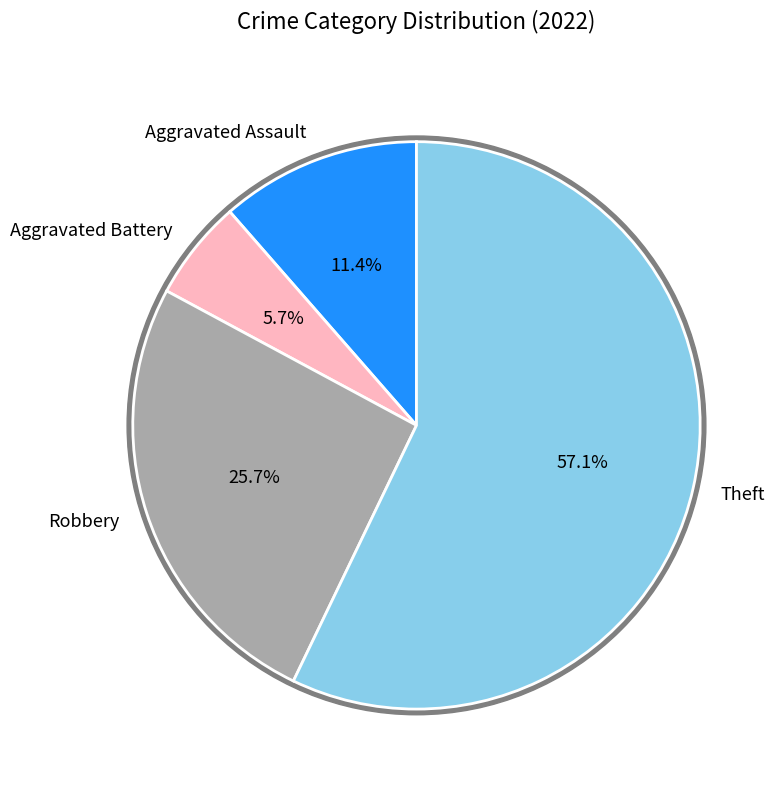

Rank the categories by value from lowest to highest.

Aggravated Battery, Aggravated Assault, Robbery, Theft